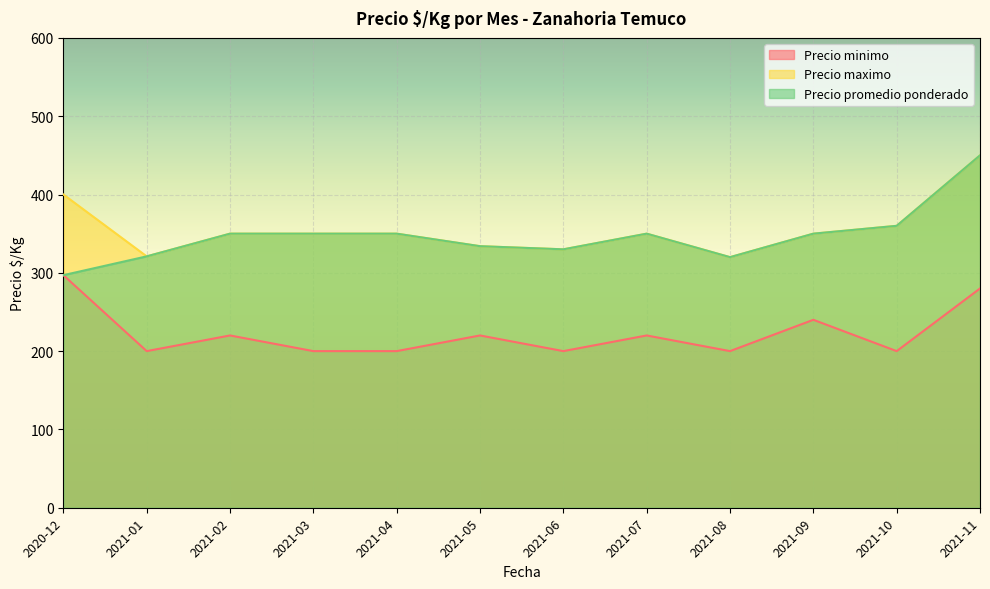

Between 2021-02 and 2021-03, which is larger?

2021-02